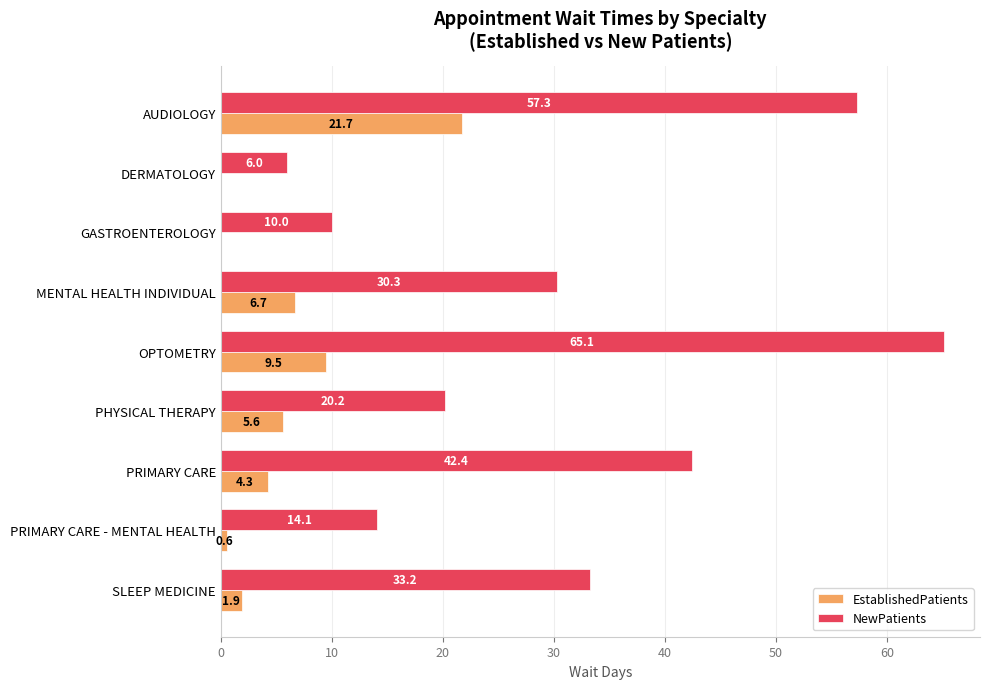

The EstablishedPatients series shows 8.8 at MENTAL HEALTH INDIVIDUAL. True or false?

False